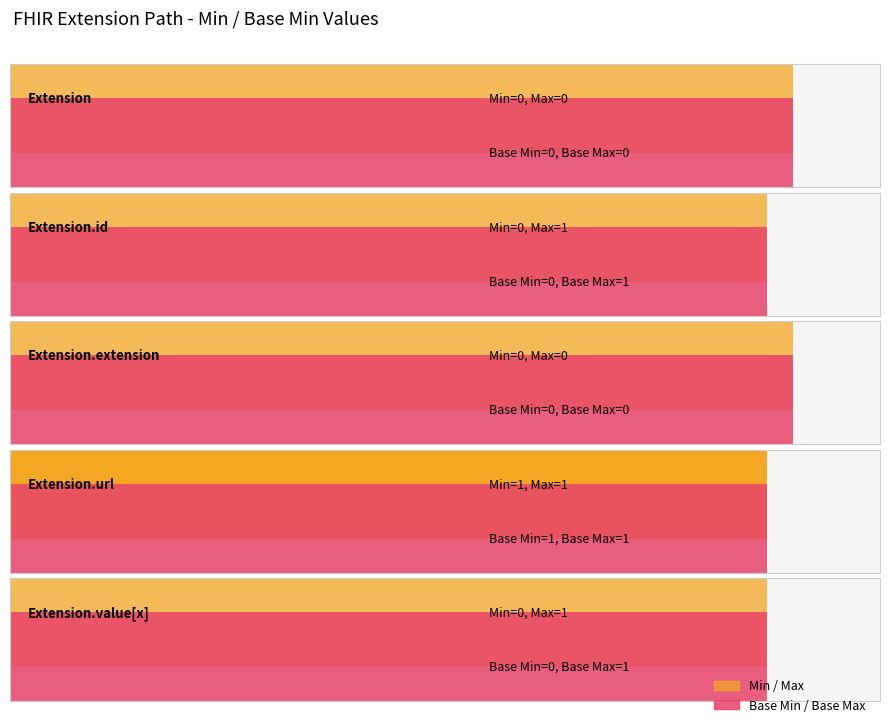

Between Extension and Extension.url, which series saw the biggest shift?

Min